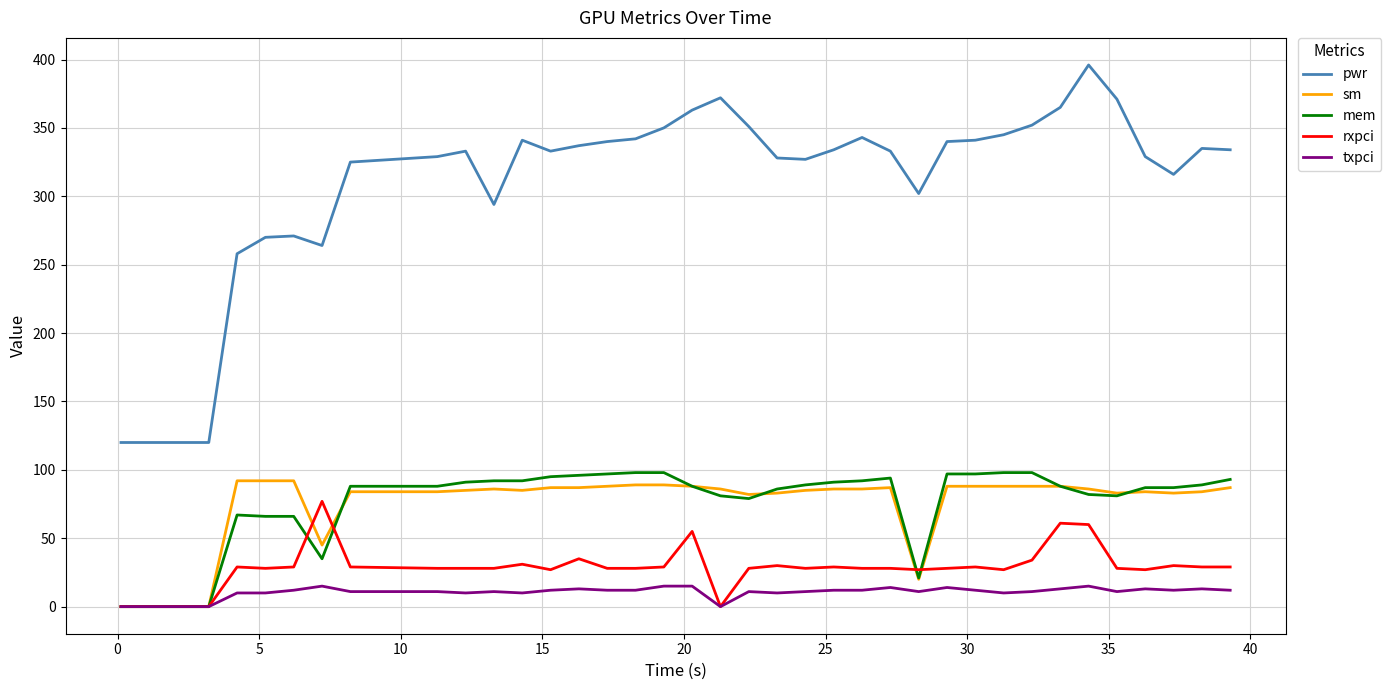

True or false: mem and pwr cross at least once.

False